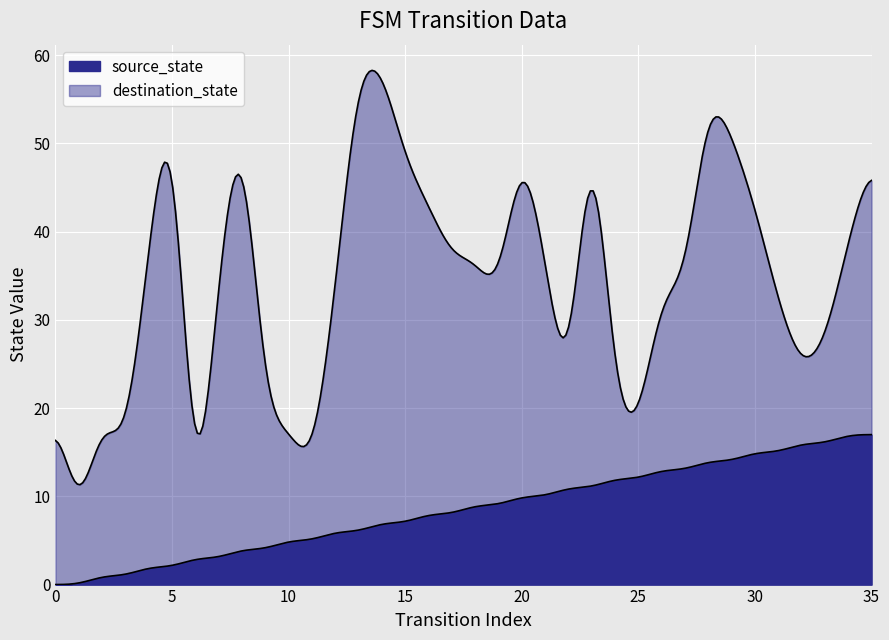

Rank the series by their average value, from highest to lowest.

destination_state, source_state